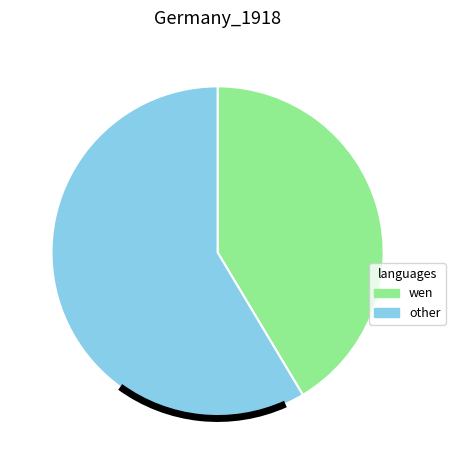

What is the ratio of the value at wen to the value at other?

0.7